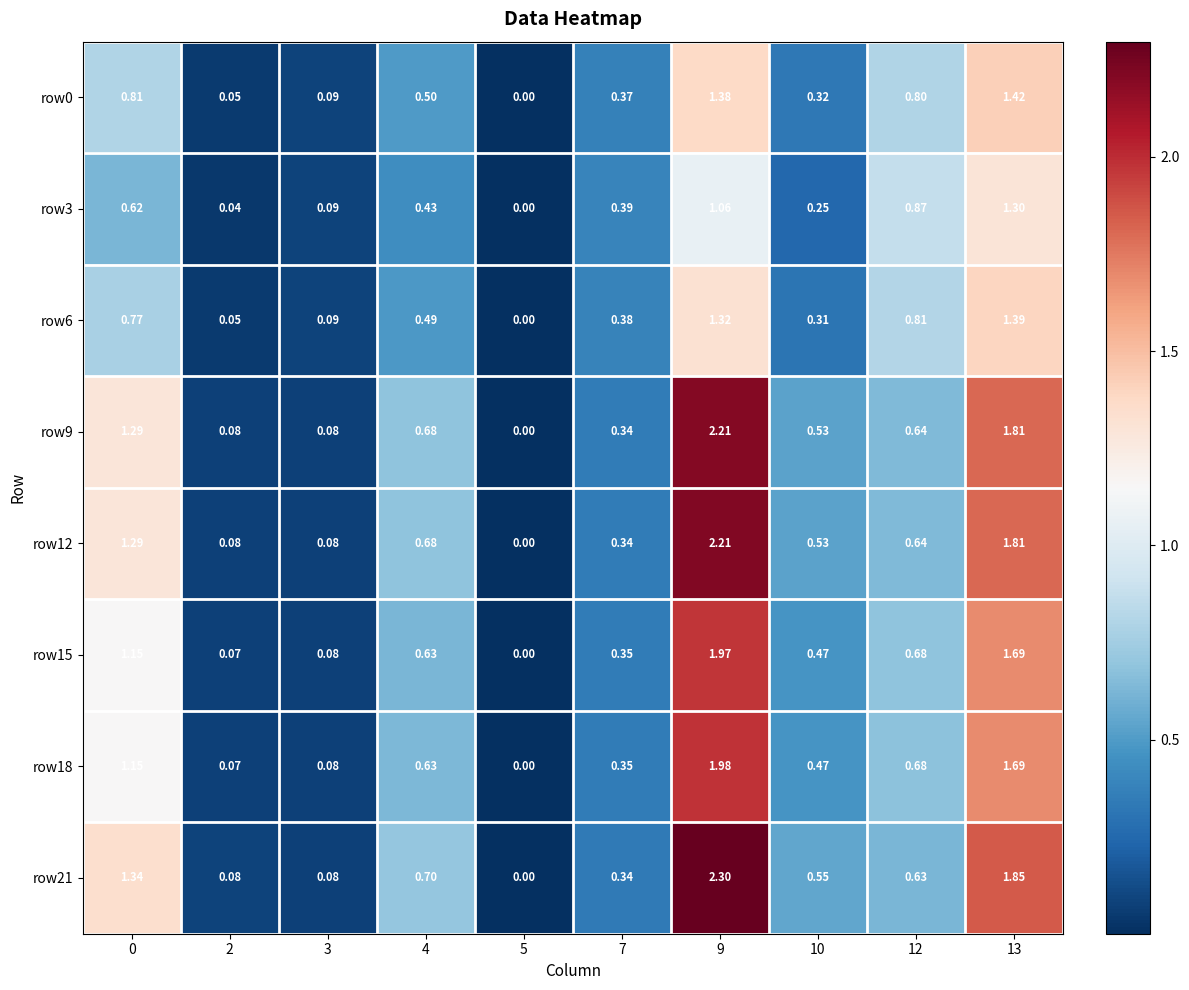

What is the maximum value shown in the chart?

2.3